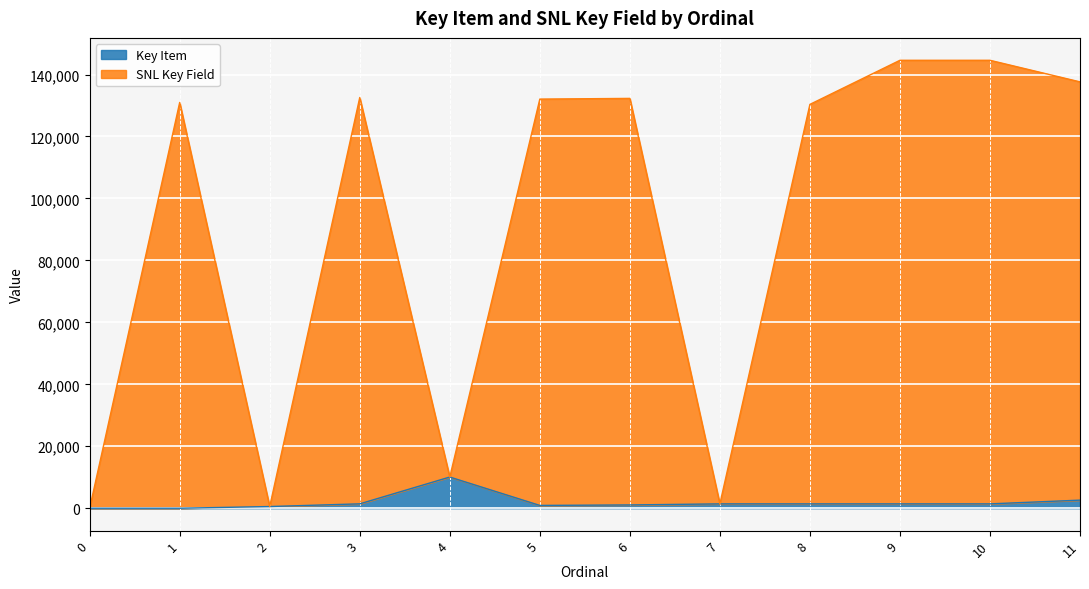

Read the Key Item value at 5.

907